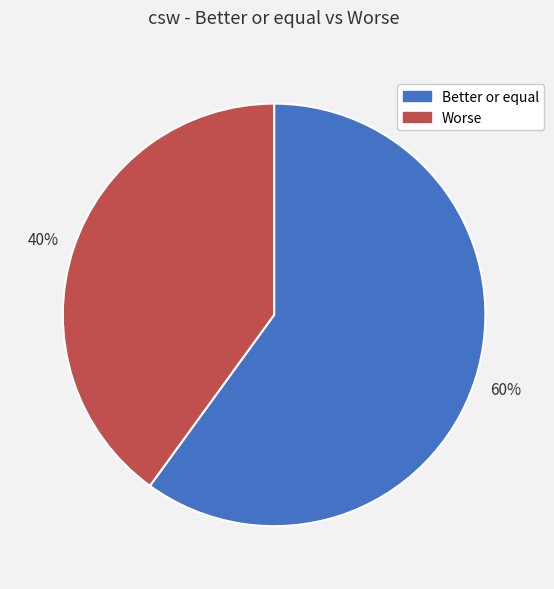

To the nearest percent, what is the difference between the Better or equal and Worse slice percentages?

20%